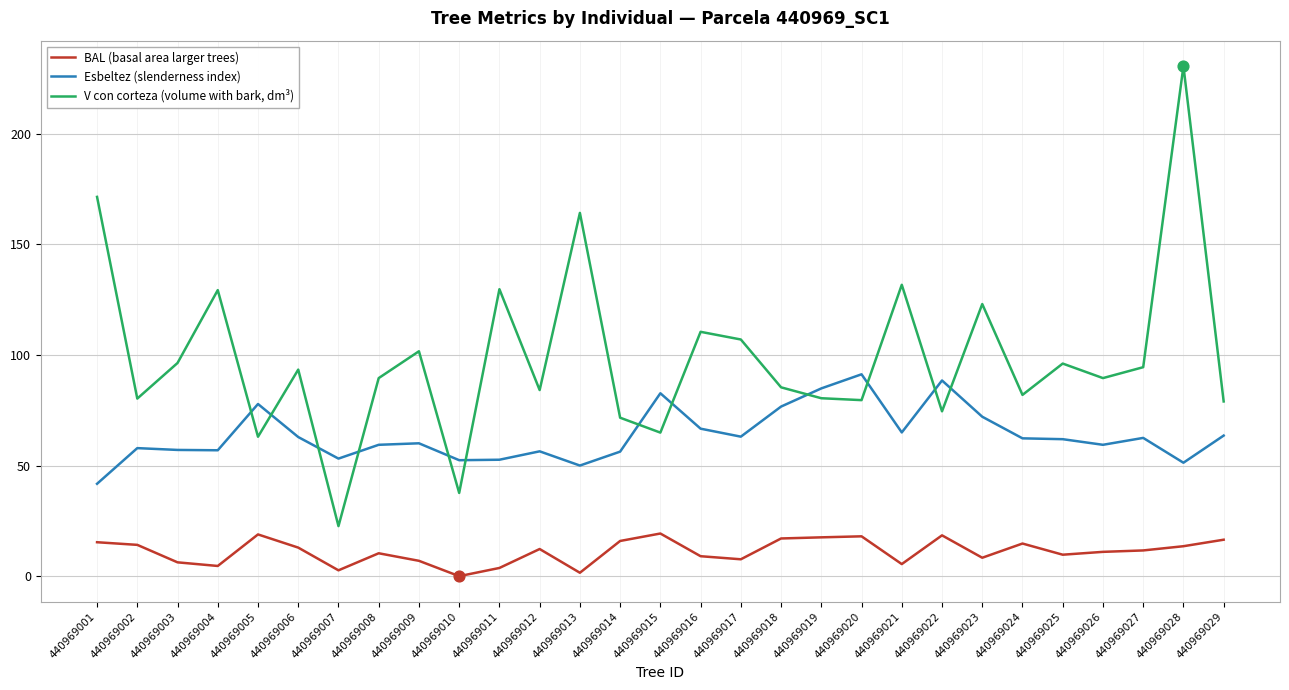

Which series changed the most between 440969010 and 440969016?

V con corteza (volume with bark, dm³)